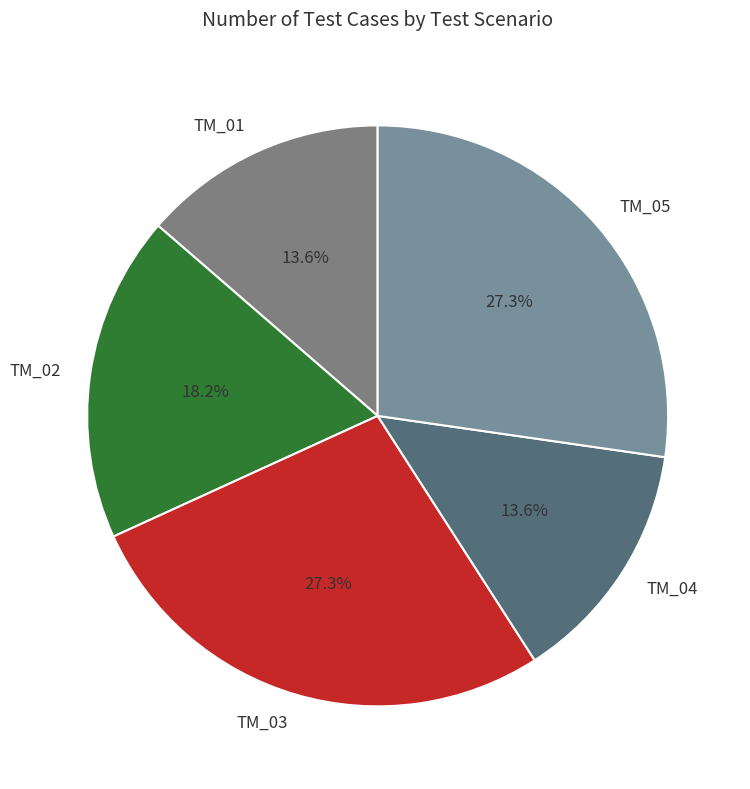

Does TM_01 account for over 50% of the chart?

No